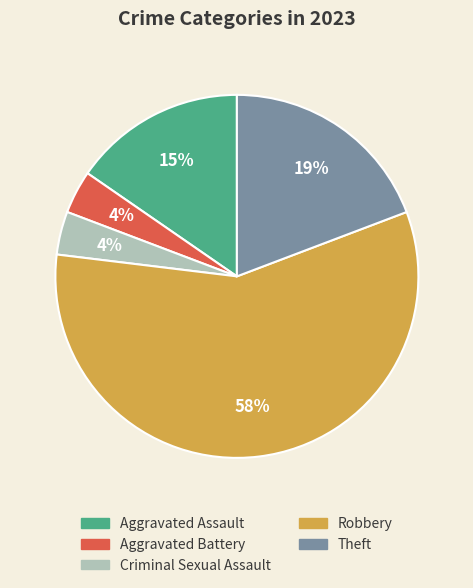

Which category accounts for the majority?

Robbery